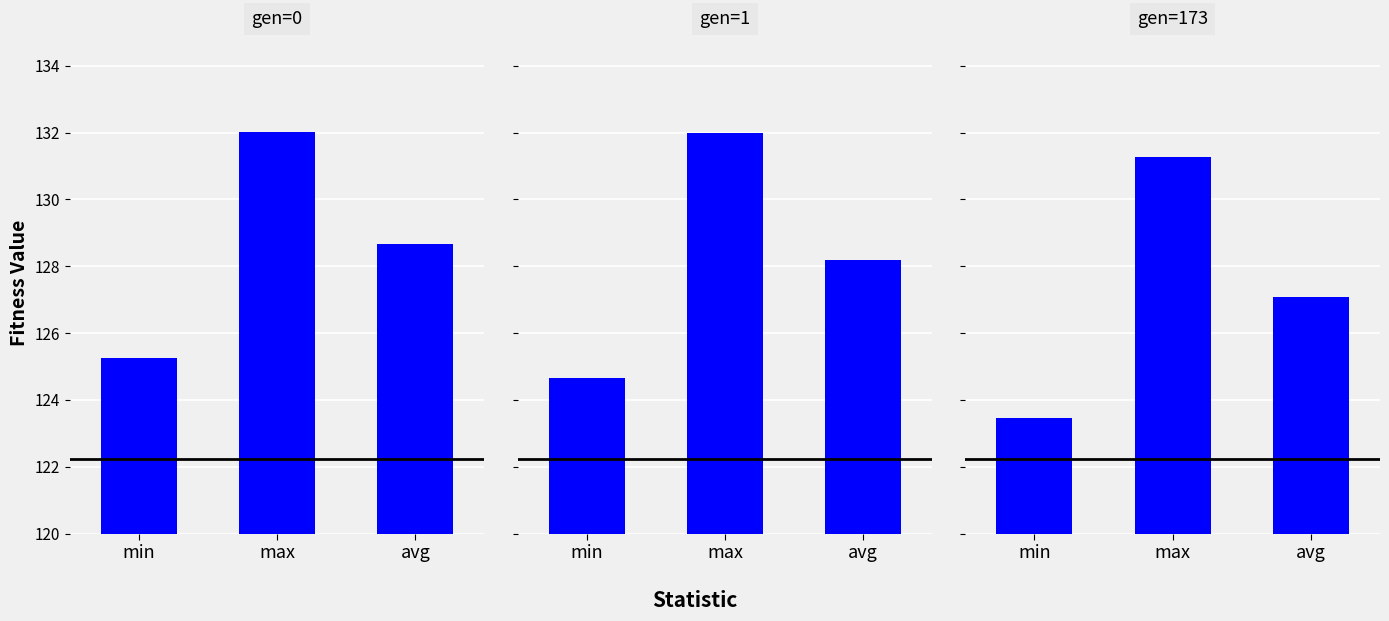

How many data points in gen=173 are above 127?

2